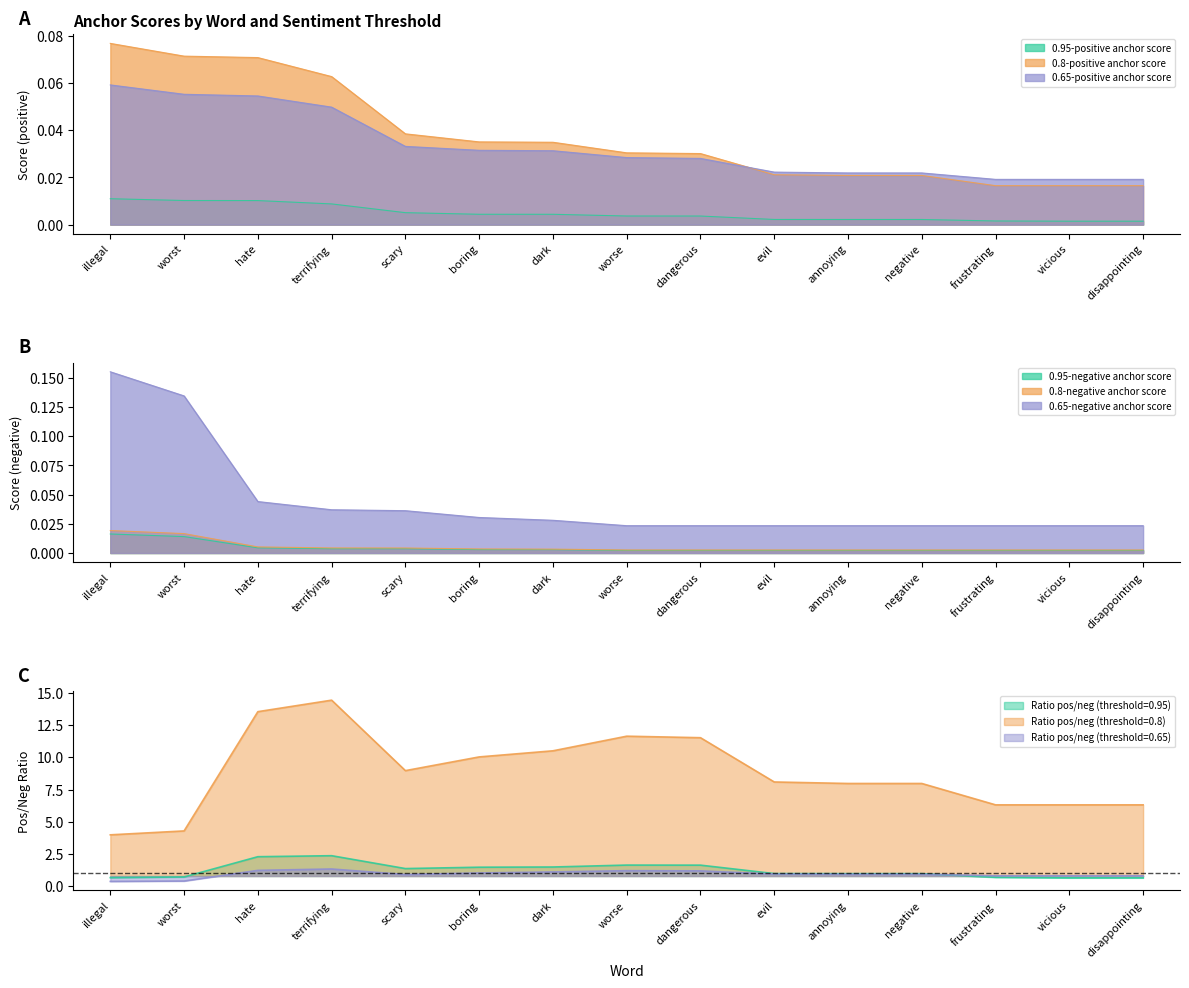

The 0.65-negative anchor score series shows 0.0 at evil. True or false?

False